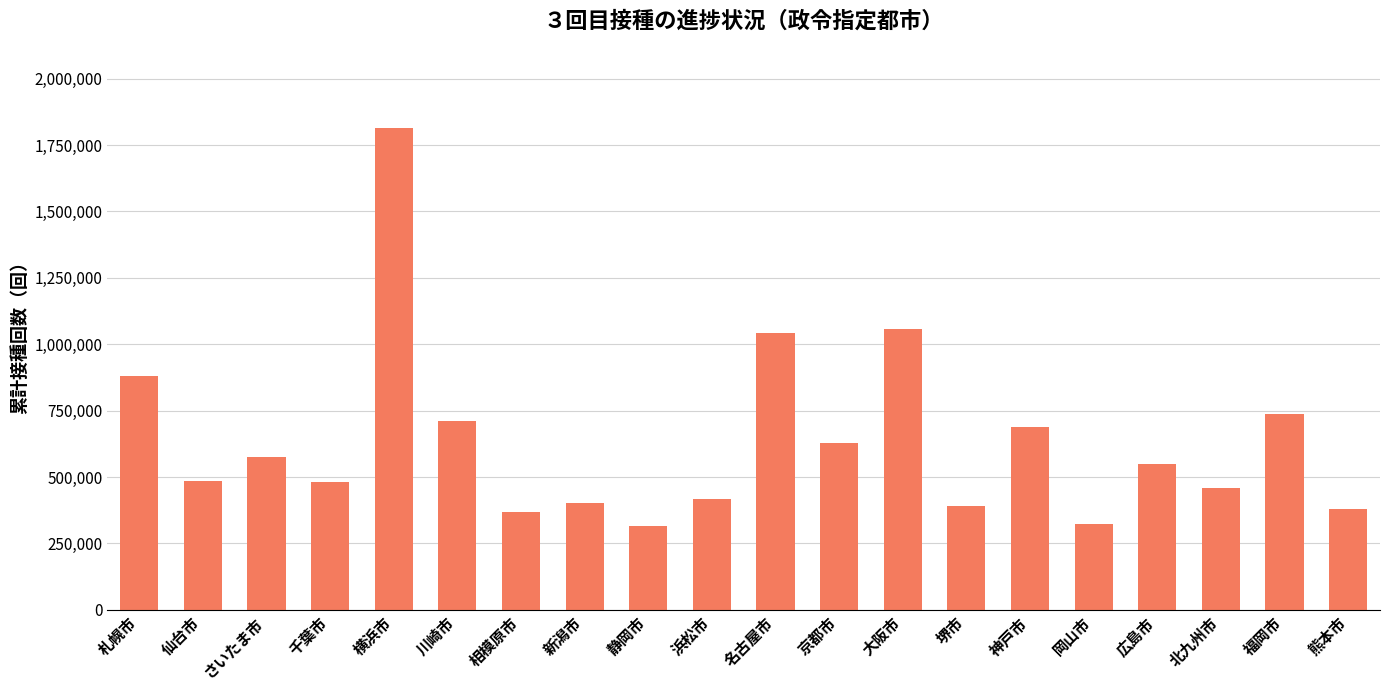

True or false: the data shows 709747 at 川崎市.

True